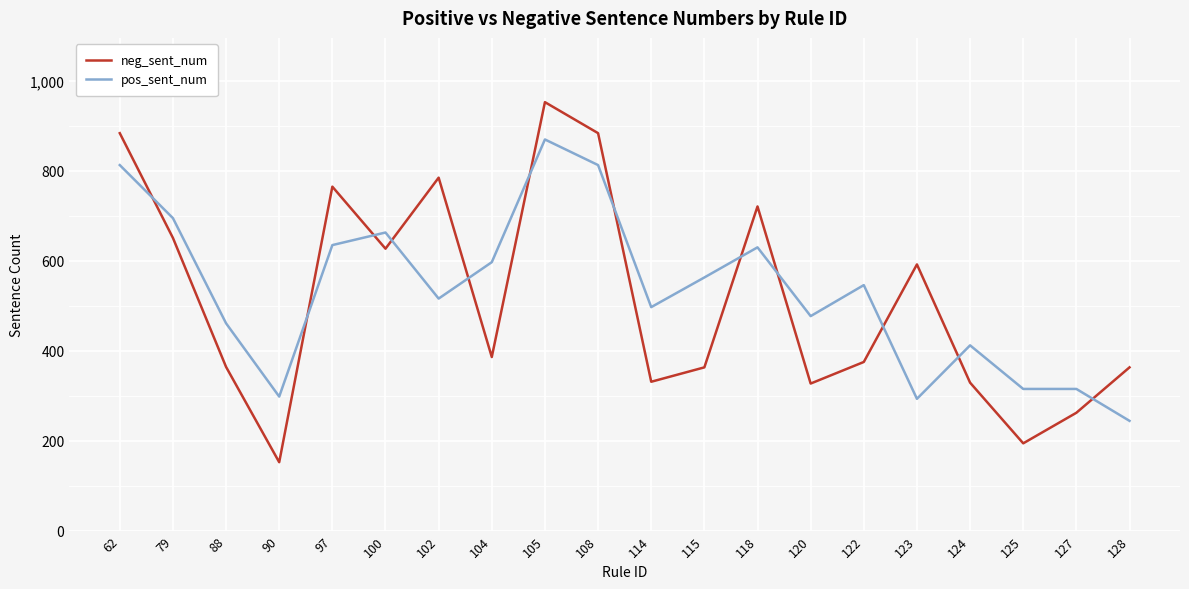

Does the chart have visible grid lines?

Yes